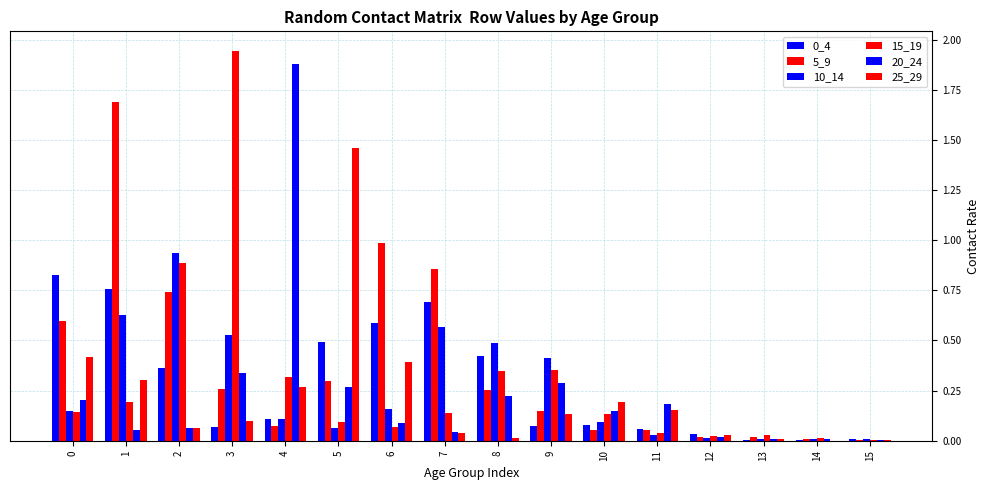

How many groups of bars are there?

16